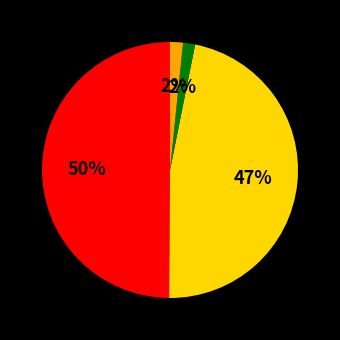

How many slices are in this pie chart?

4